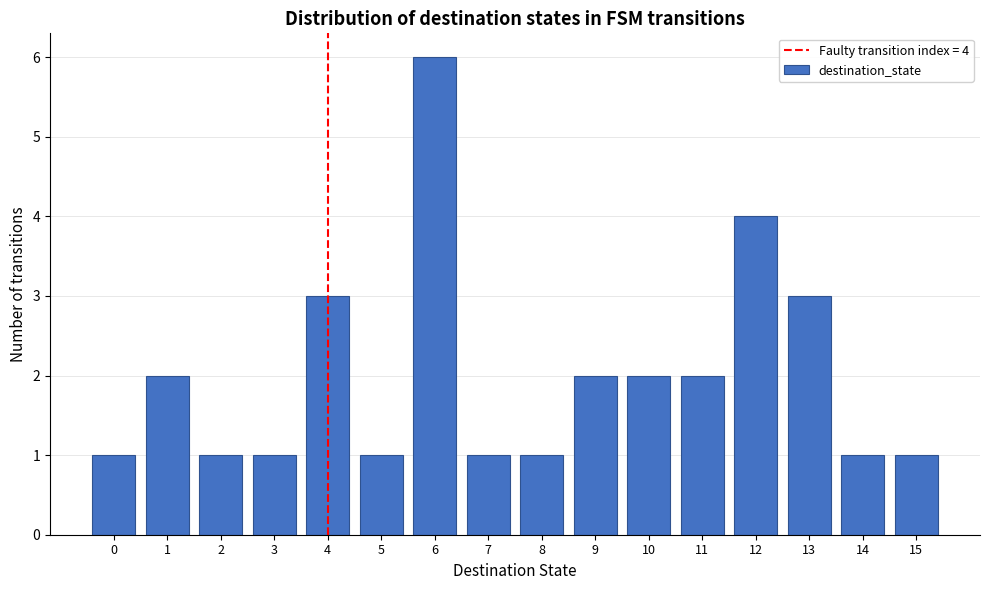

Over which range of the x-axis is the bar tallest?

5.5 to 6.5